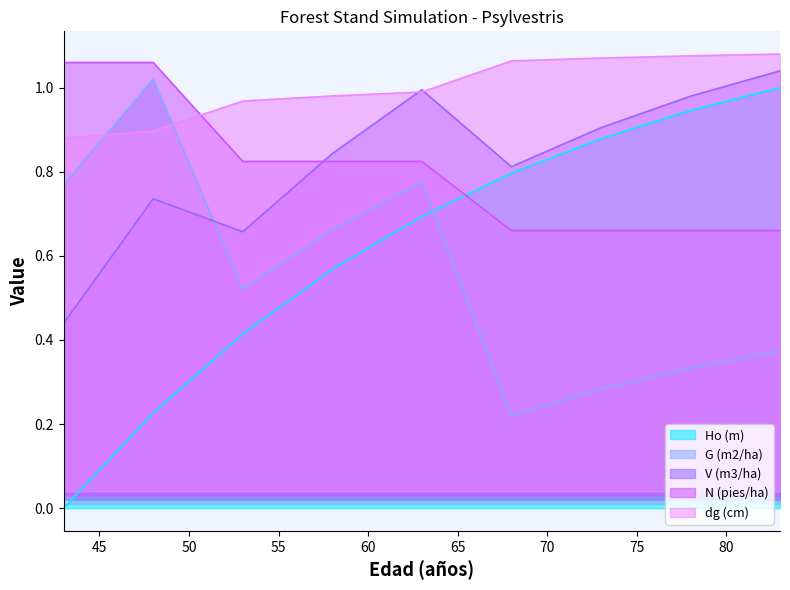

True or false: V (m3/ha) has a value of 0.7 at 53.

True